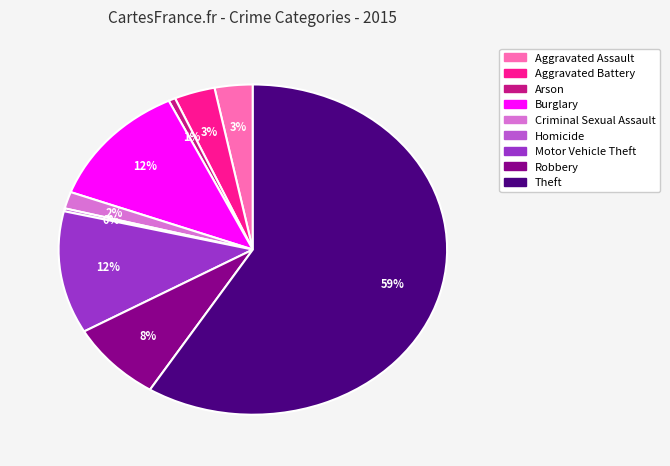

Is there a majority slice in this chart?

Yes